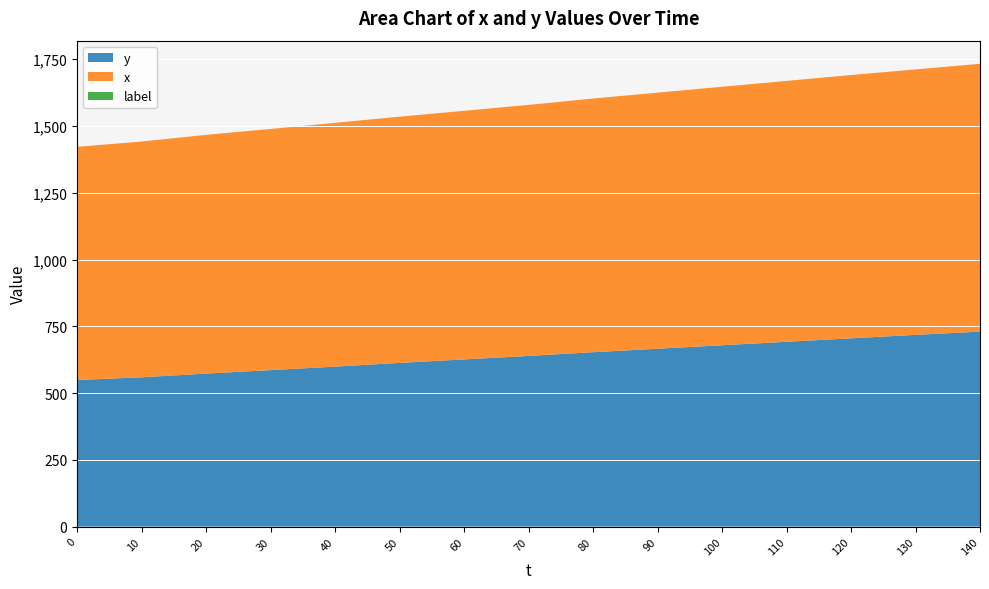

Reading right to left, what are all the values shown in this chart?

y: 730	718	705	692	679	666	653	639	626	613	599	586	573	559	549
x: 1003	994	986	977	968	959	950	940	931	922	913	903	894	883	873
label: 0	0	0	0	0	0	0	0	0	0	0	0	0	0	0